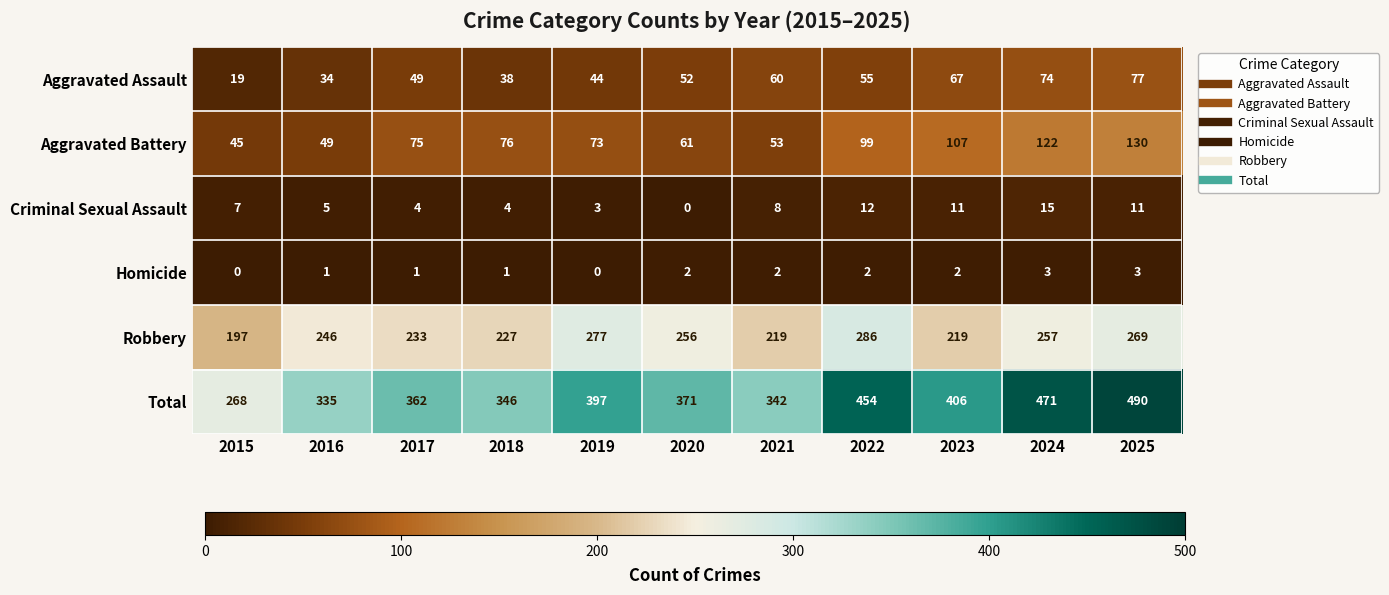

Rank the series at 2025 from lowest to highest value.

Homicide, Criminal Sexual Assault, Aggravated Assault, Aggravated Battery, Robbery, Total